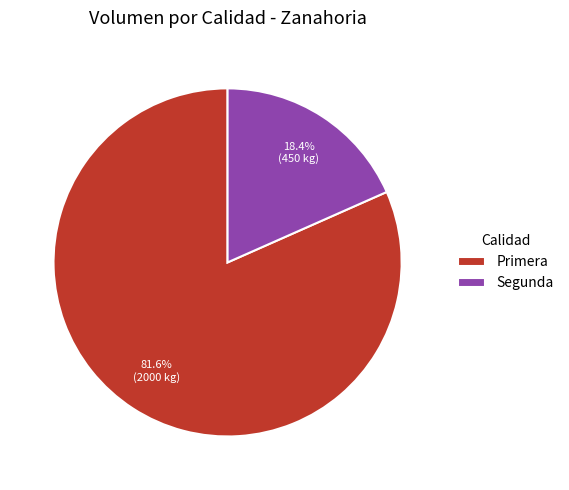

What percentage is the Segunda slice, to the nearest percent?

18%